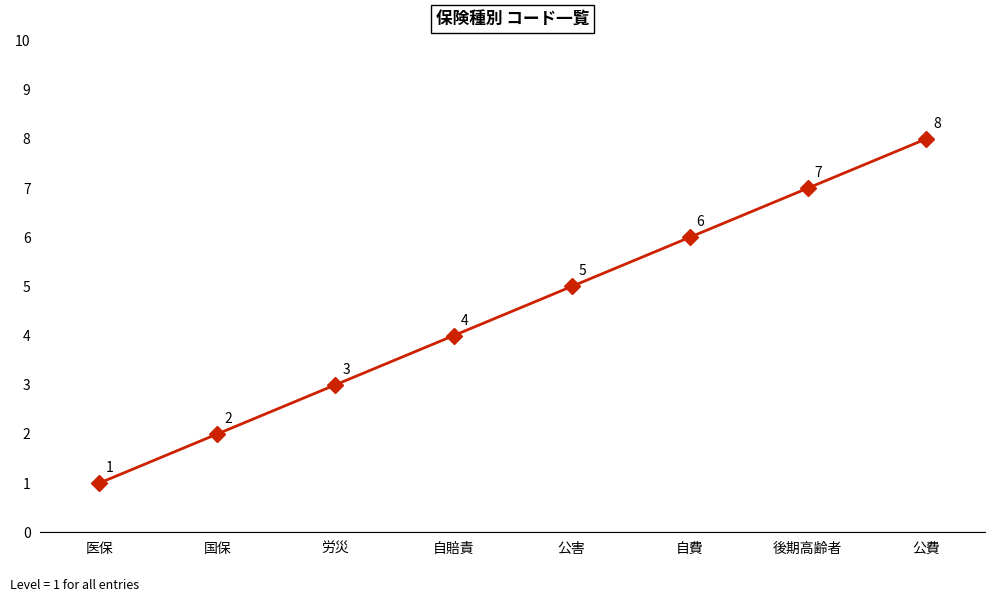

Does the chart have visible grid lines?

No